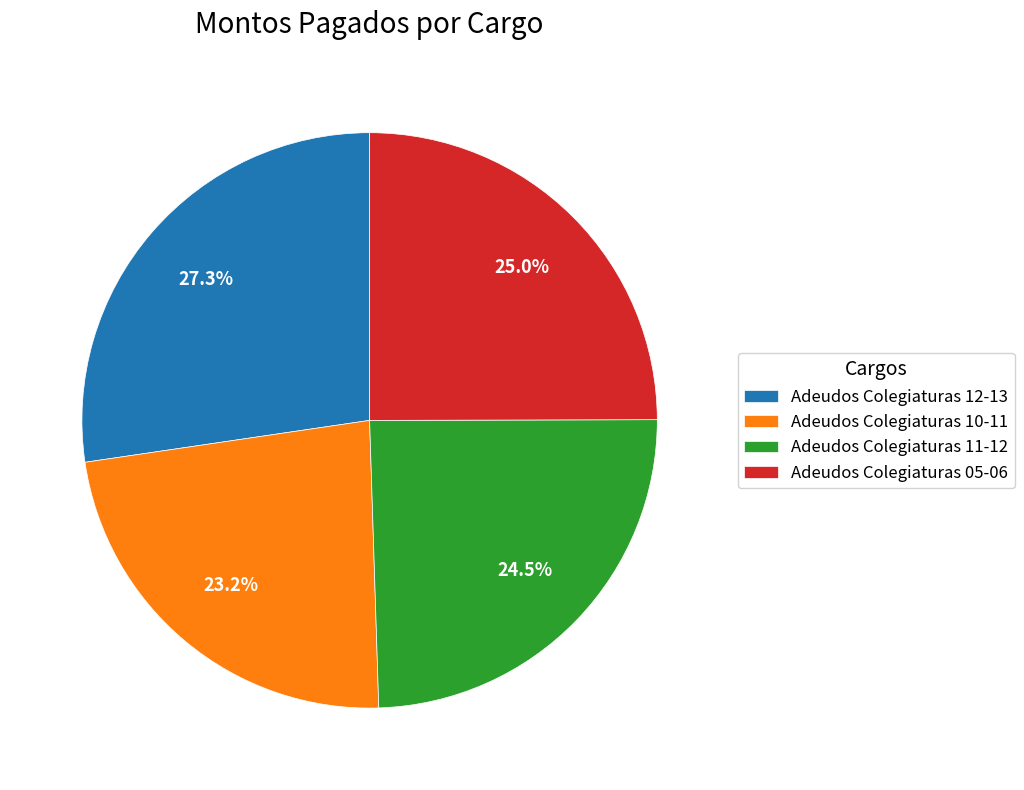

Approximately how many times larger is the value at Adeudos Colegiaturas 12-13 compared to Adeudos Colegiaturas 11-12?

1.1